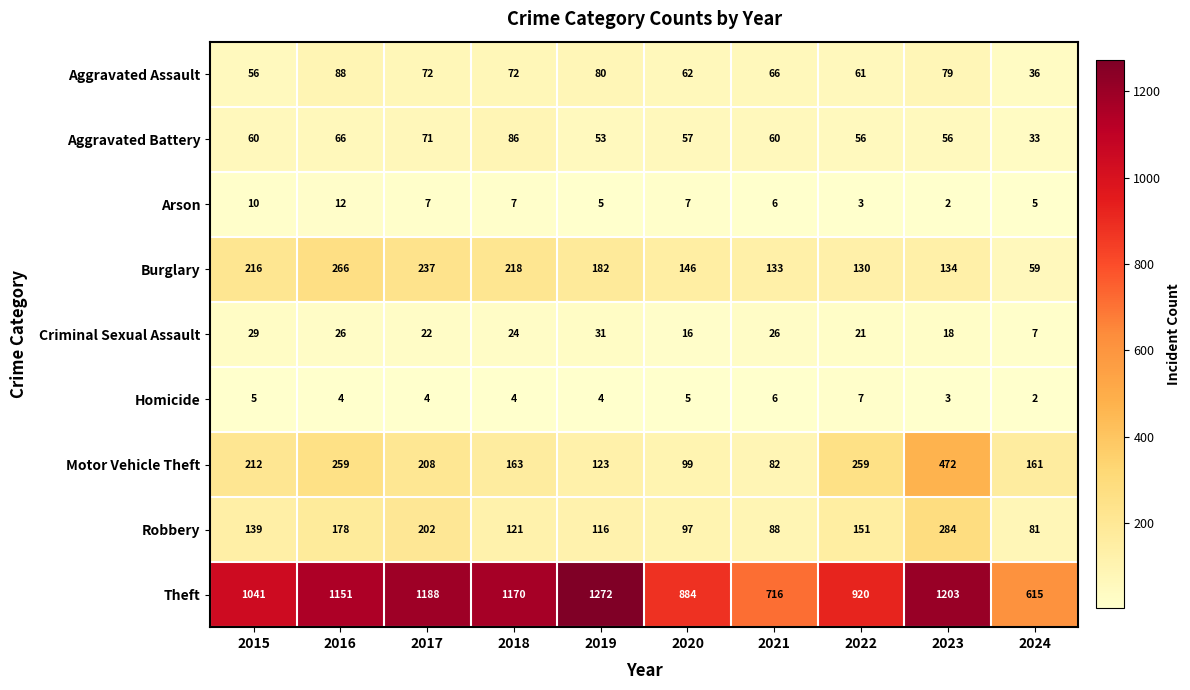

Is it true that Arson equals 7 at 2024?

False